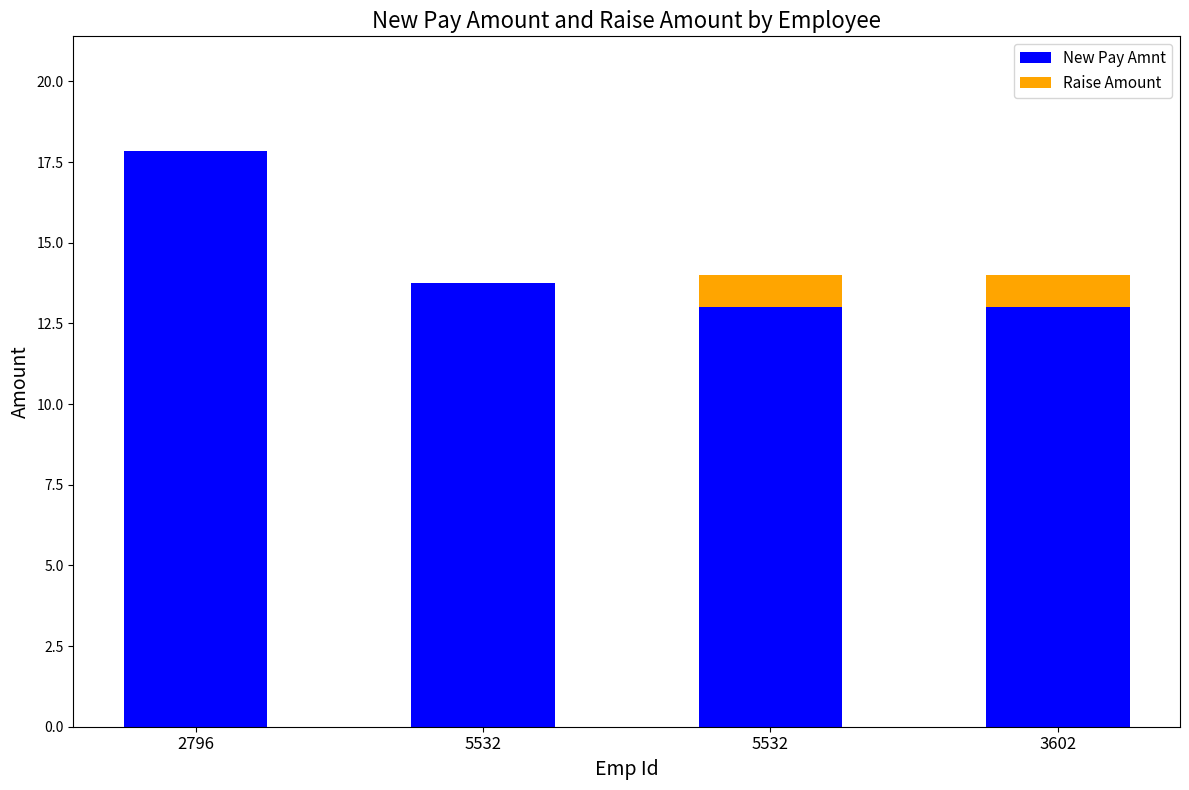

At which category is the sum across all series the highest?

2796